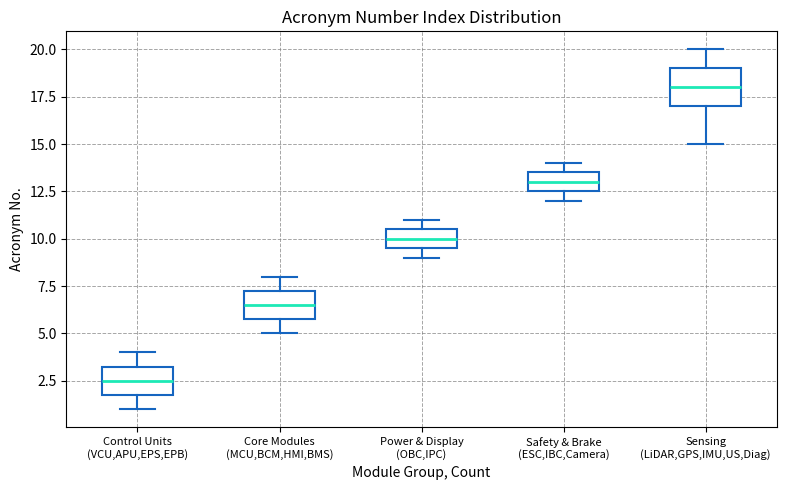

Comparing the boxes themselves (not the whiskers), which one is the tallest?

Sensing (LiDAR,GPS,IMU,US,Diag)